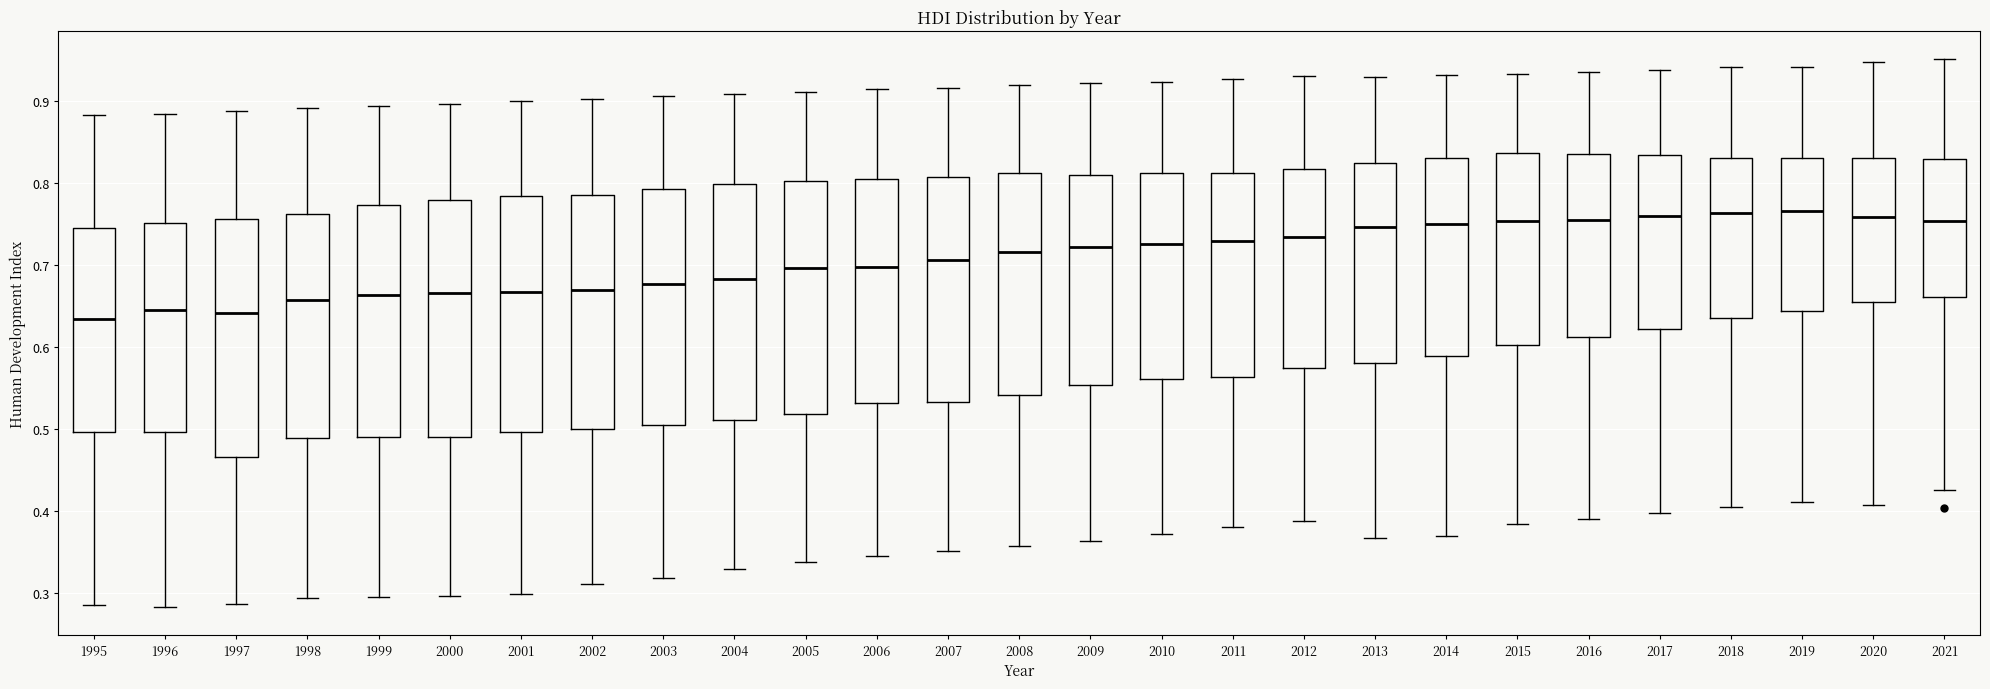

Reading left to right, transcribe this box plot: for each box, give where its median line is, the range the box spans, and where its two whiskers end, as read against the y-axis. The values are not printed on the chart, so give them approximately, as read against the axis.

1995: median 0.63, box 0.50 to 0.75, whiskers 0.29 to 0.88
1996: median 0.65, box 0.50 to 0.75, whiskers 0.28 to 0.88
1997: median 0.64, box 0.47 to 0.76, whiskers 0.29 to 0.89
1998: median 0.66, box 0.49 to 0.76, whiskers 0.29 to 0.89
1999: median 0.66, box 0.49 to 0.77, whiskers 0.30 to 0.89
2000: median 0.67, box 0.49 to 0.78, whiskers 0.30 to 0.90
2001: median 0.67, box 0.50 to 0.78, whiskers 0.30 to 0.90
2002: median 0.67, box 0.50 to 0.79, whiskers 0.31 to 0.90
2003: median 0.68, box 0.51 to 0.79, whiskers 0.32 to 0.91
2004: median 0.68, box 0.51 to 0.80, whiskers 0.33 to 0.91
2005: median 0.70, box 0.52 to 0.80, whiskers 0.34 to 0.91
2006: median 0.70, box 0.53 to 0.80, whiskers 0.35 to 0.91
2007: median 0.71, box 0.53 to 0.81, whiskers 0.35 to 0.92
2008: median 0.72, box 0.54 to 0.81, whiskers 0.36 to 0.92
2009: median 0.72, box 0.55 to 0.81, whiskers 0.36 to 0.92
2010: median 0.73, box 0.56 to 0.81, whiskers 0.37 to 0.92
2011: median 0.73, box 0.56 to 0.81, whiskers 0.38 to 0.93
2012: median 0.73, box 0.58 to 0.82, whiskers 0.39 to 0.93
2013: median 0.75, box 0.58 to 0.82, whiskers 0.37 to 0.93
2014: median 0.75, box 0.59 to 0.83, whiskers 0.37 to 0.93
2015: median 0.75, box 0.60 to 0.84, whiskers 0.38 to 0.93
2016: median 0.76, box 0.61 to 0.84, whiskers 0.39 to 0.94
2017: median 0.76, box 0.62 to 0.83, whiskers 0.40 to 0.94
2018: median 0.76, box 0.64 to 0.83, whiskers 0.41 to 0.94
2019: median 0.77, box 0.64 to 0.83, whiskers 0.41 to 0.94
2020: median 0.76, box 0.66 to 0.83, whiskers 0.41 to 0.95
2021: median 0.75, box 0.66 to 0.83, whiskers 0.43 to 0.95